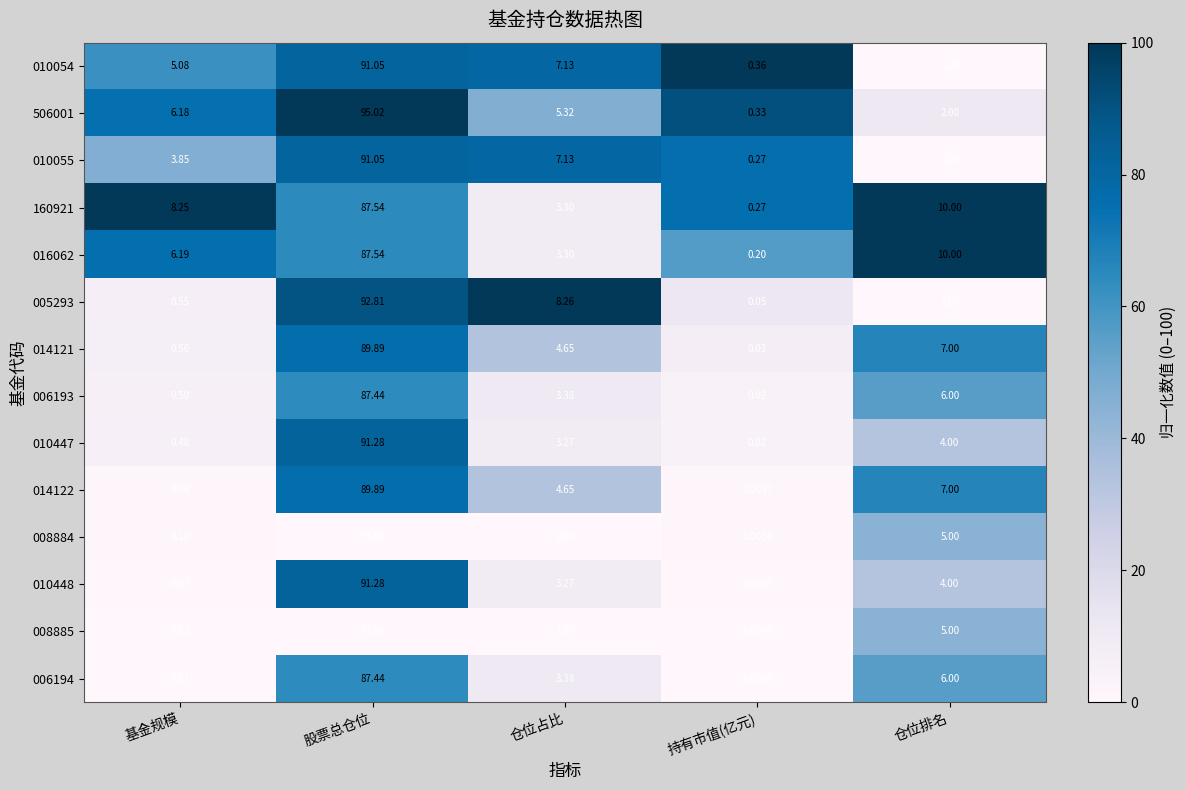

Is the value of 014122 at 仓位排名 greater than the value of 010448 at 持有市值(亿元)?

Yes